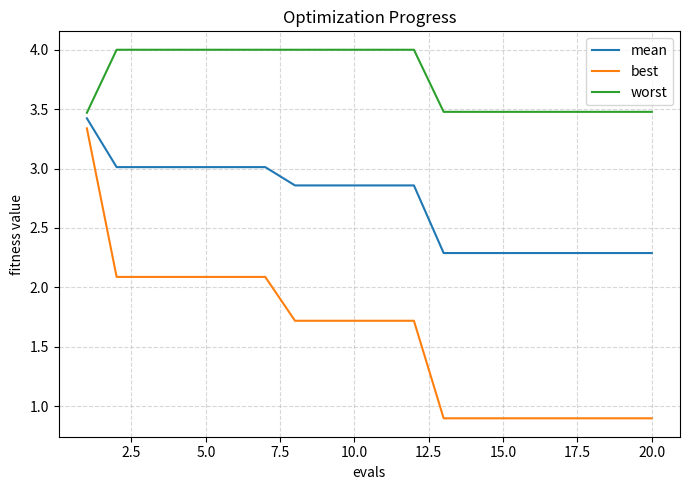

What is the greatest value displayed?

4.0